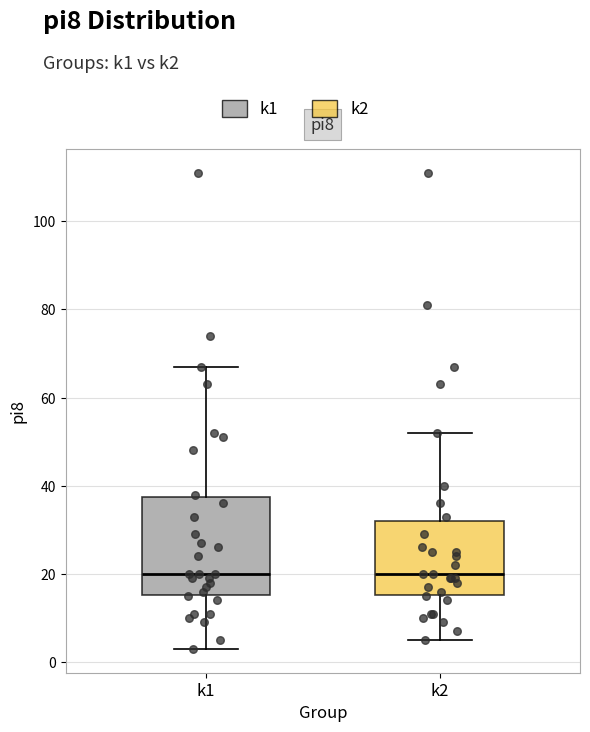

Reading left to right, read every box against the y-axis: the position of its median line, the range the box covers, and the ends of its whiskers. The values are not printed on the chart, so give them approximately, as read against the axis.

k1: median 20, box 16 to 38, whiskers 4 to 68
k2: median 20, box 16 to 32, whiskers 6 to 52